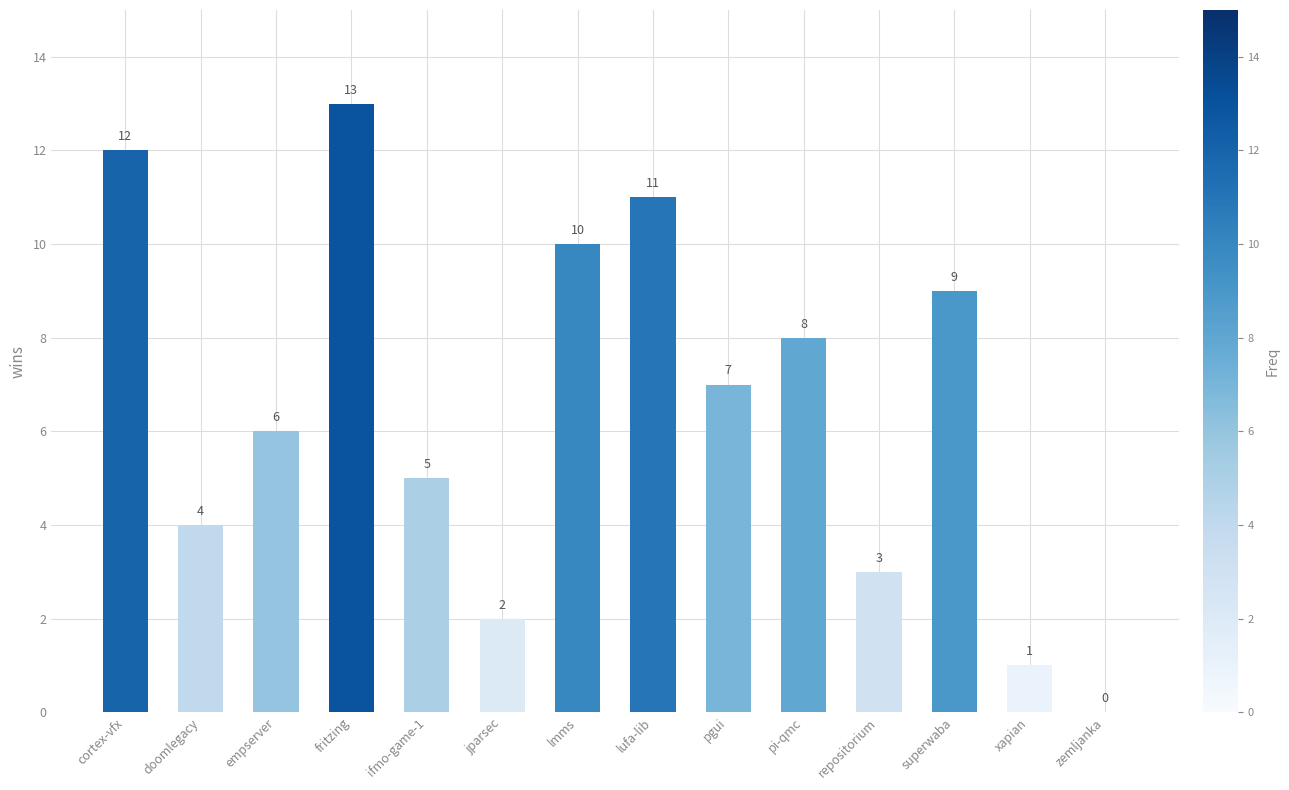

What is the greatest value displayed?

13